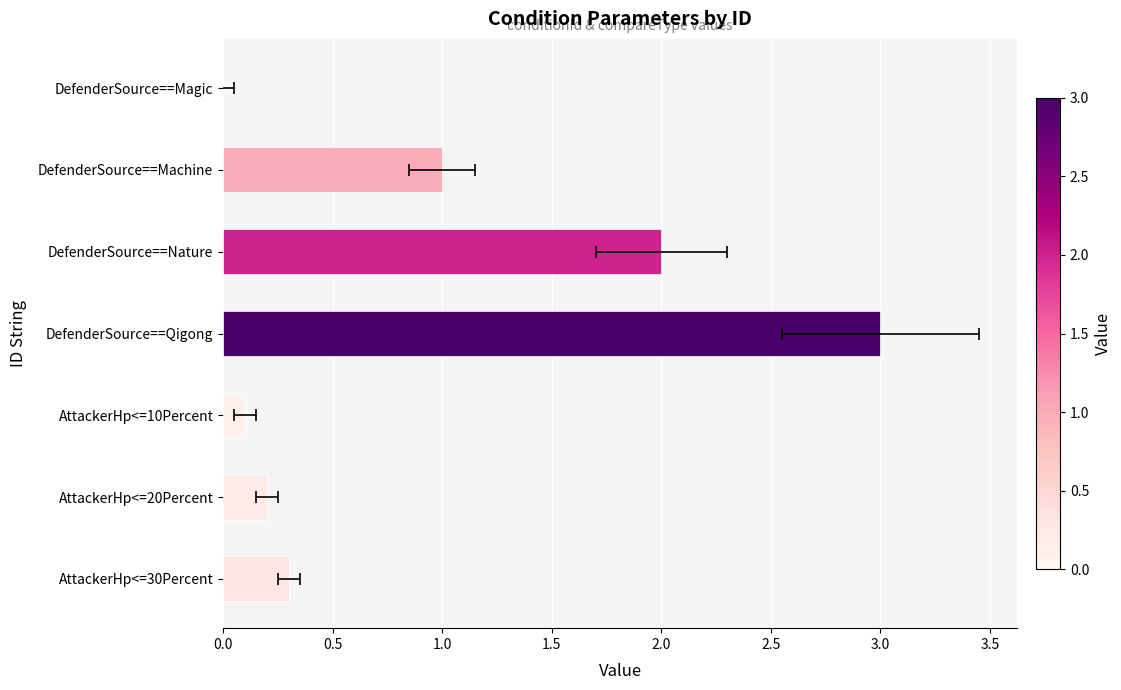

Is it true that the value at DefenderSource==Nature is 2.0?

True